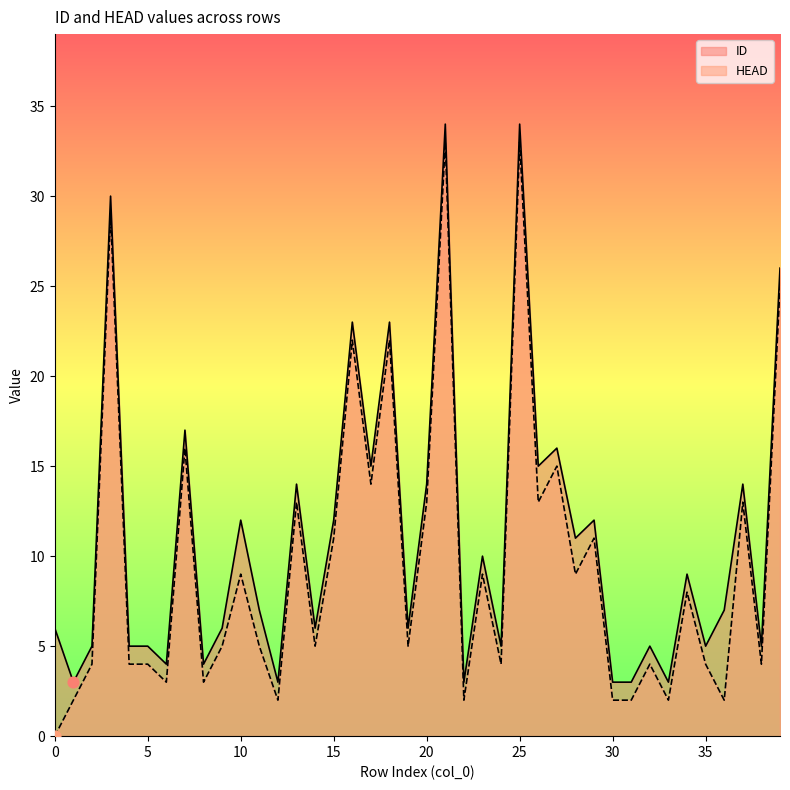

Which series has the largest total across all categories?

ID